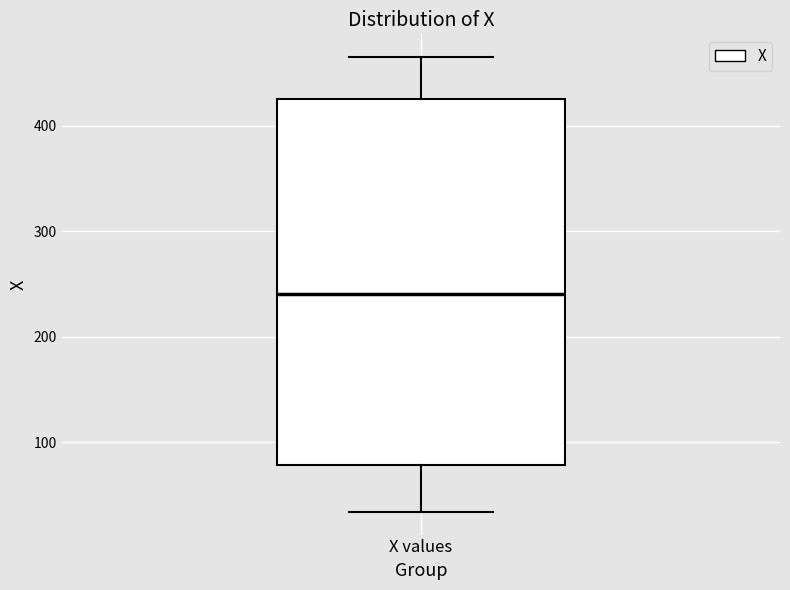

Transcribe this box plot: give where the median line is, the range the box spans, and where the two whiskers end, as read against the y-axis. The values are not printed on the chart, so give them approximately, as read against the axis.

median 240, box 80 to 430, whiskers 30 to 470